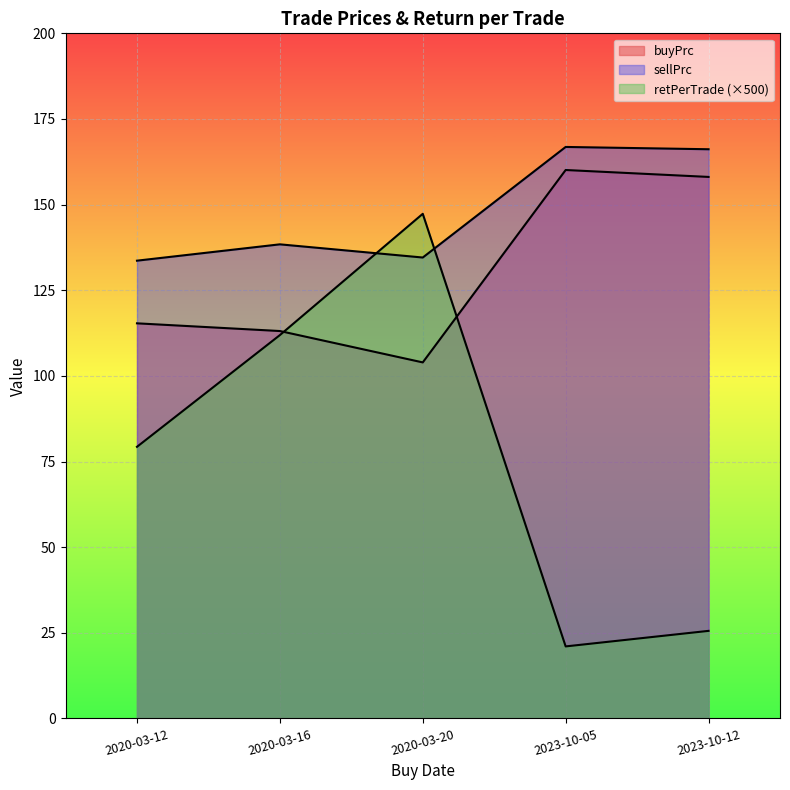

How many lines are shown in the chart?

3